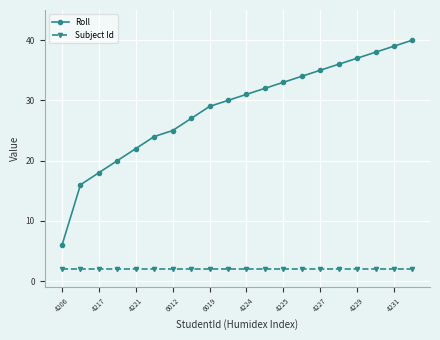

Reading left to right, list all the values displayed in this chart.

Roll: 6	16	18	20	22	24	25	27	29	30	31	32	33	34	35	36	37	38	39	40
Subject Id: 2	2	2	2	2	2	2	2	2	2	2	2	2	2	2	2	2	2	2	2